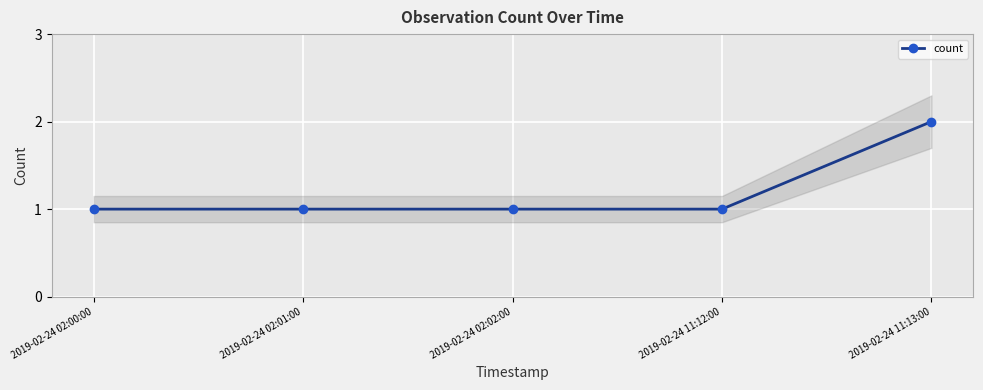

Approximately how many times larger is the value at 2019-02-24 02:00:00 compared to 2019-02-24 02:02:00?

1.0